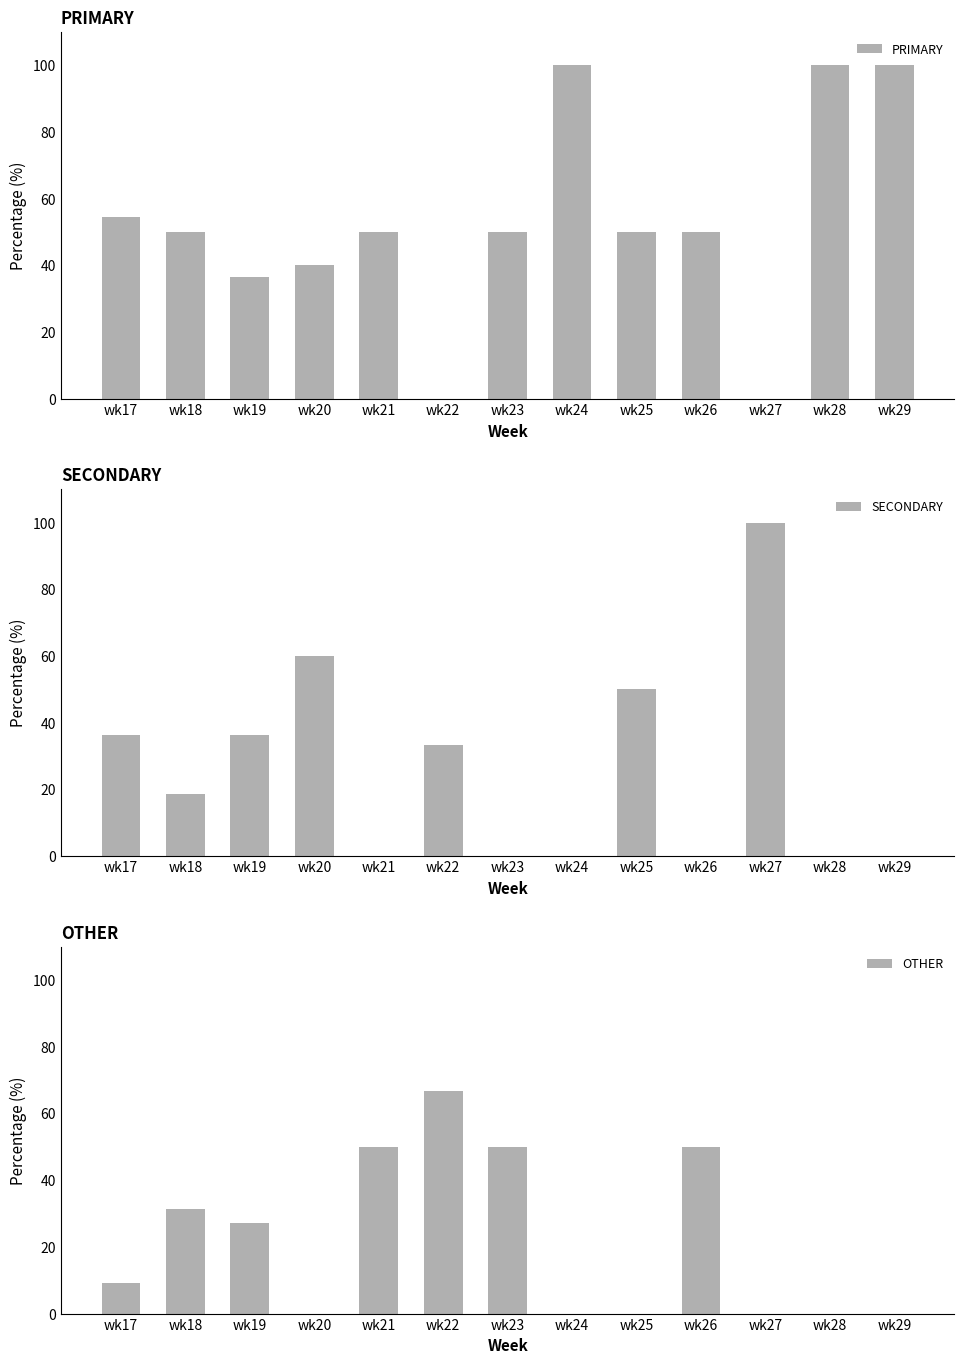

What is the total value across all series at wk27?

100.0